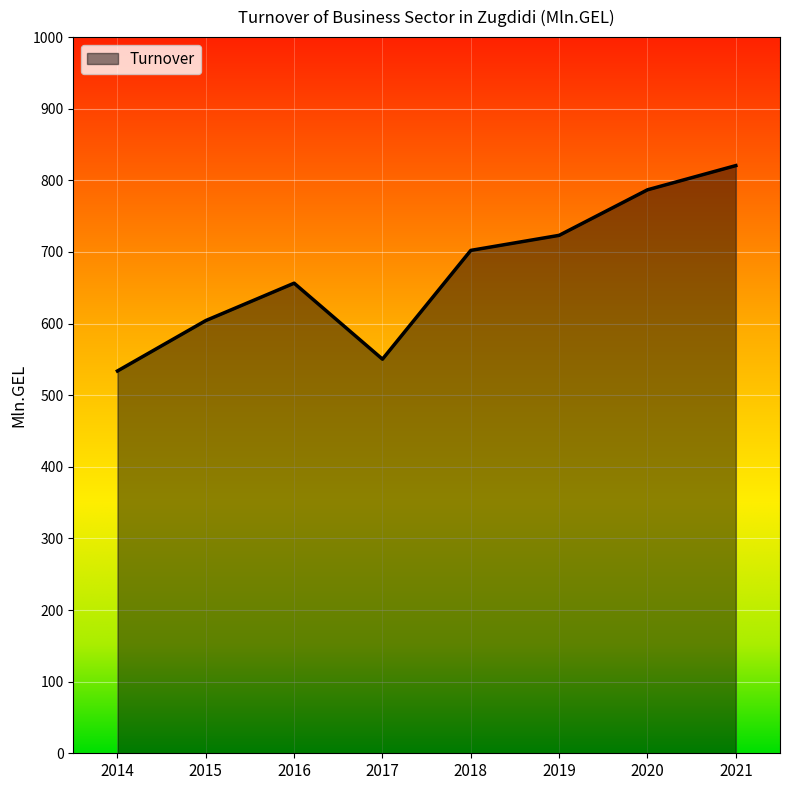

Does the chart have visible grid lines?

Yes